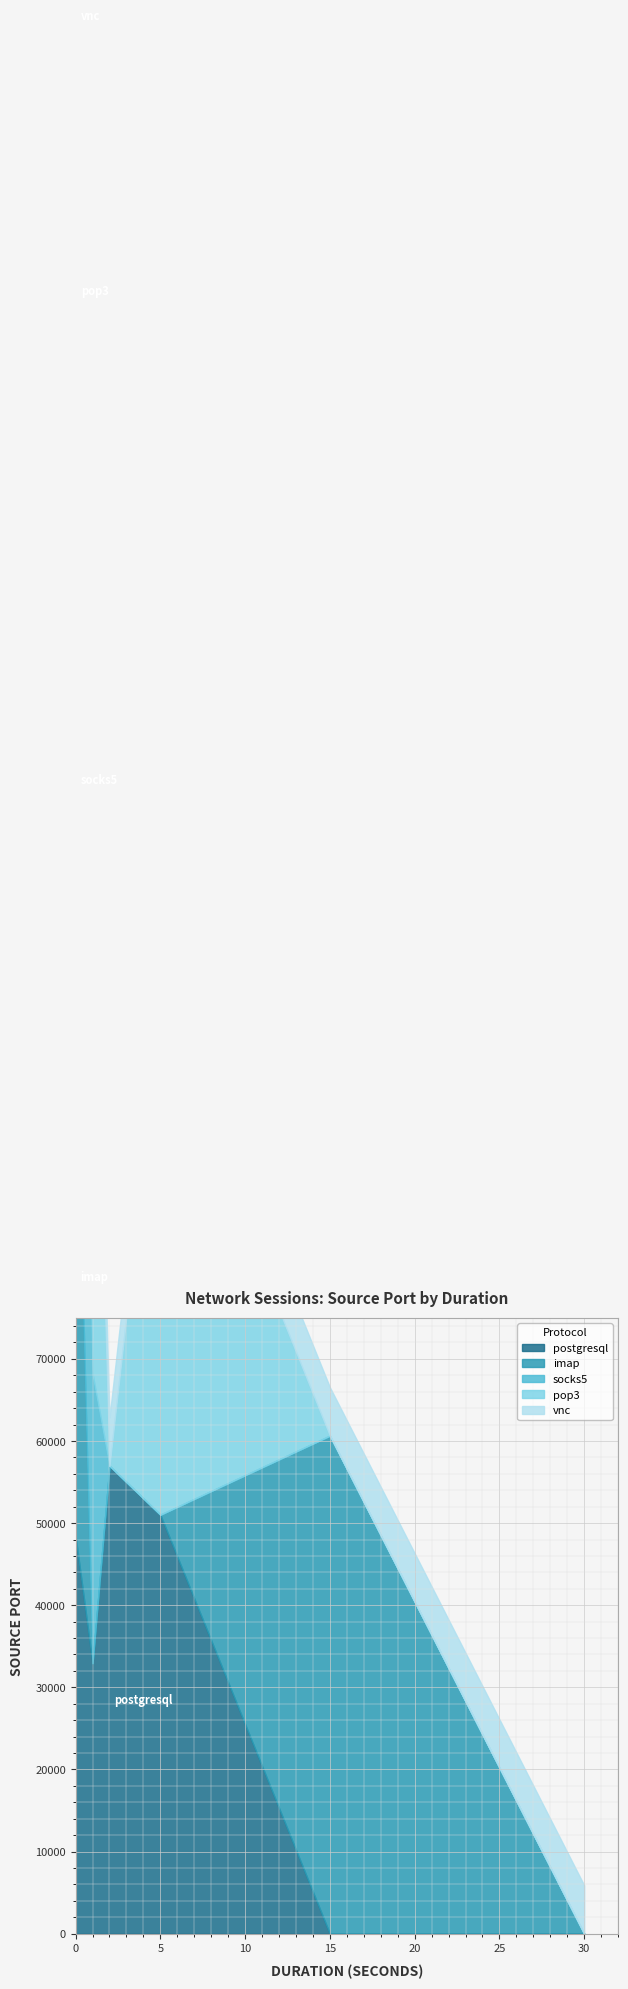

Which category has the lowest value in the pop3 series?

2